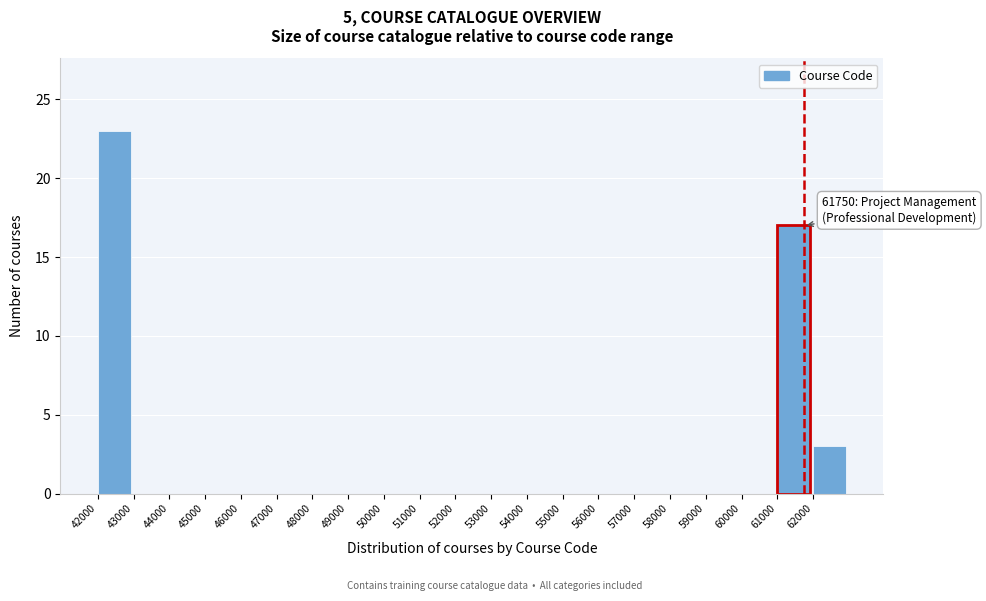

Which range on the x-axis has the tallest bar?

42000 to 43000